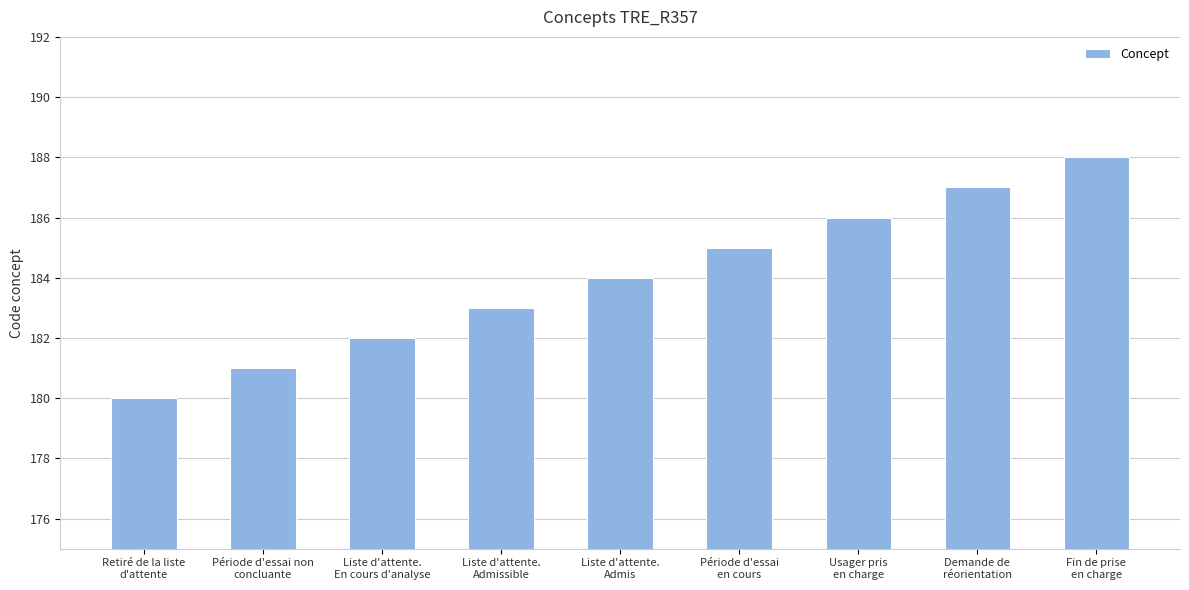

What is the label of the 2nd bar from the right?

Demande de
réorientation